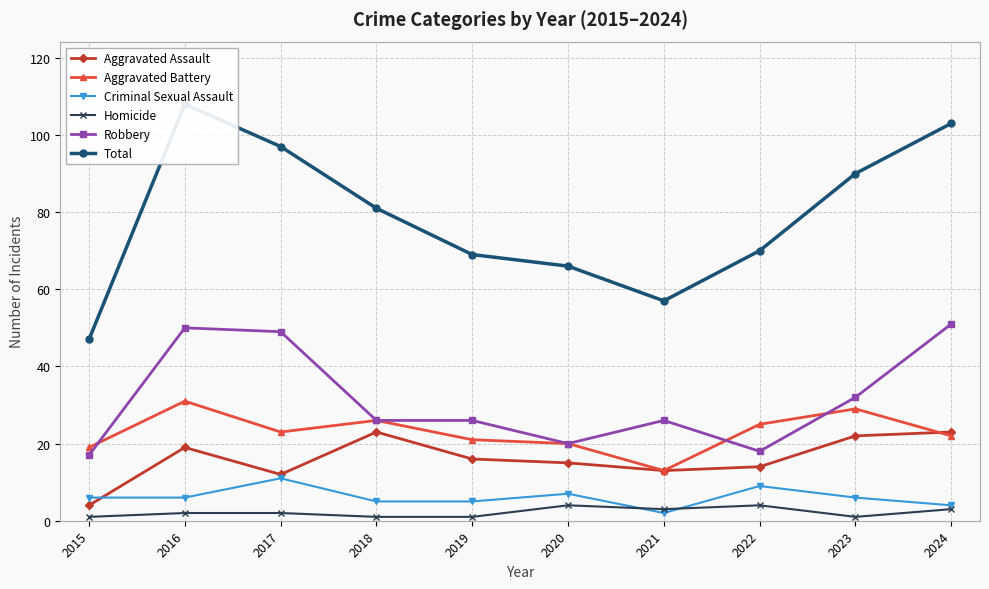

Reading right to left, extract all data points from this chart.

Aggravated Assault: 23	22	14	13	15	16	23	12	19	4
Aggravated Battery: 22	29	25	13	20	21	26	23	31	19
Criminal Sexual Assault: 4	6	9	2	7	5	5	11	6	6
Homicide: 3	1	4	3	4	1	1	2	2	1
Robbery: 51	32	18	26	20	26	26	49	50	17
Total: 103	90	70	57	66	69	81	97	108	47